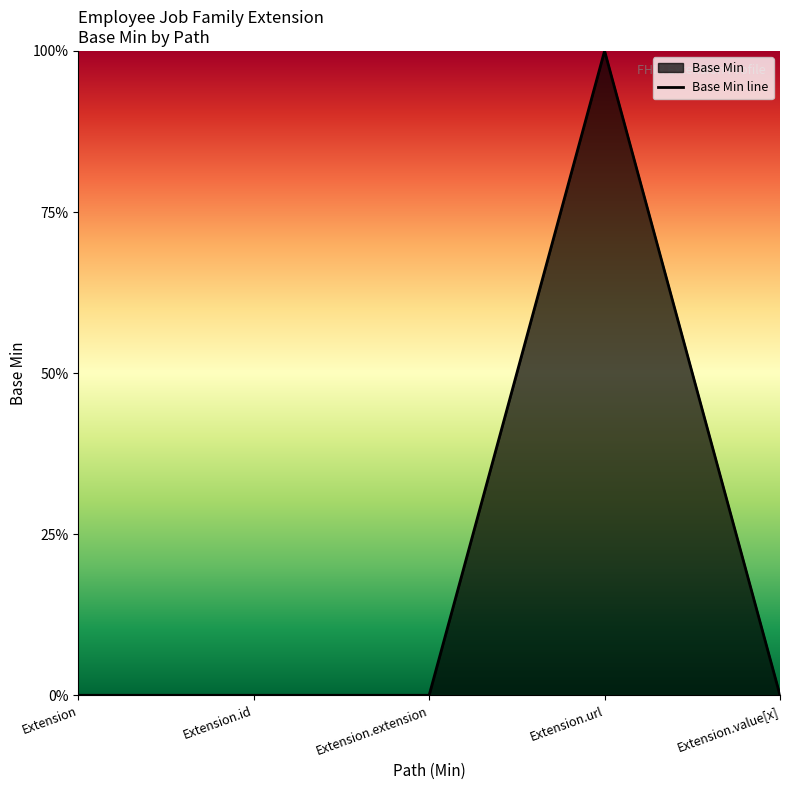

List the labels in order of value, largest first.

Extension.url, Extension, Extension.id, Extension.extension, Extension.value[x]